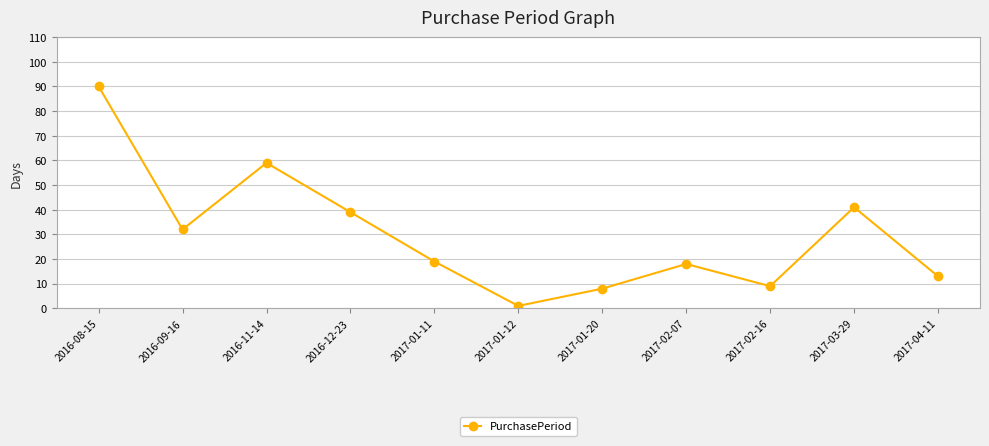

True or false: there are more than 1 points higher than both neighbors.

True